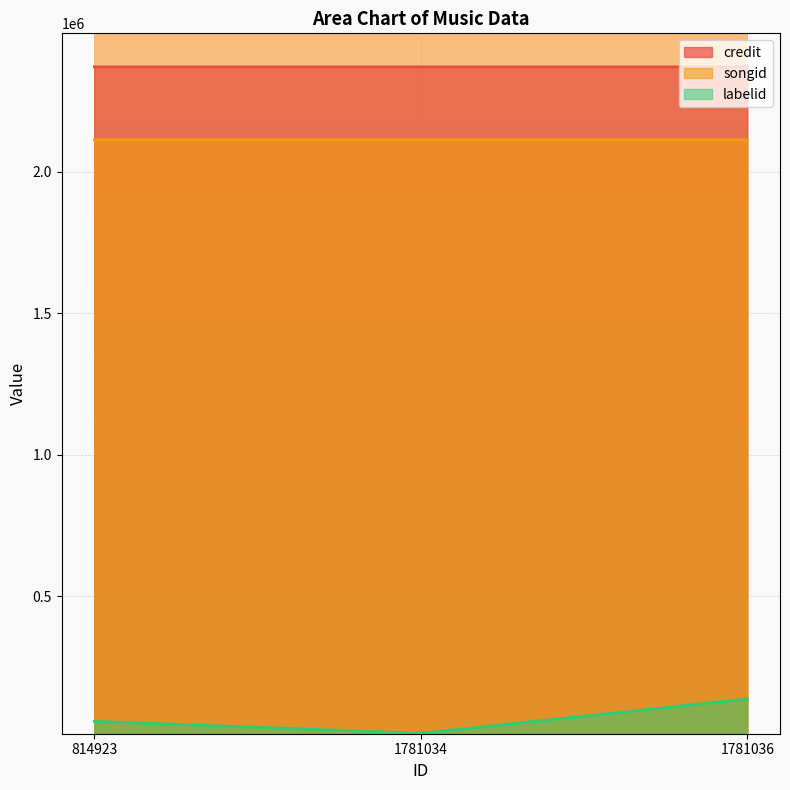

The labelid series shows 15087 at 1781034. True or false?

True